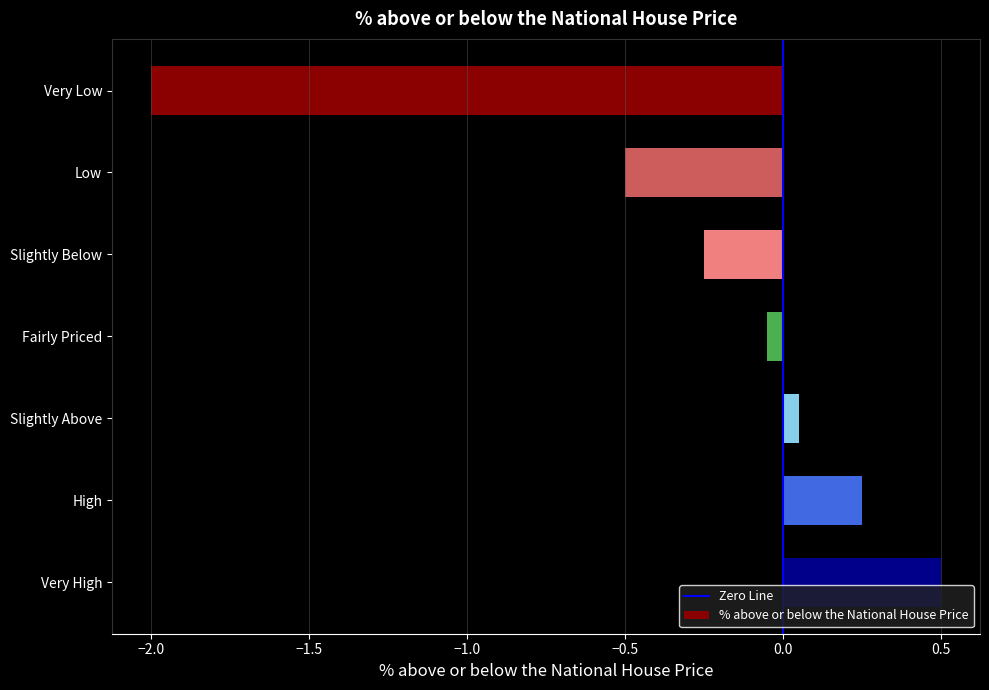

Between Very Low and Very High, which is larger?

Very High